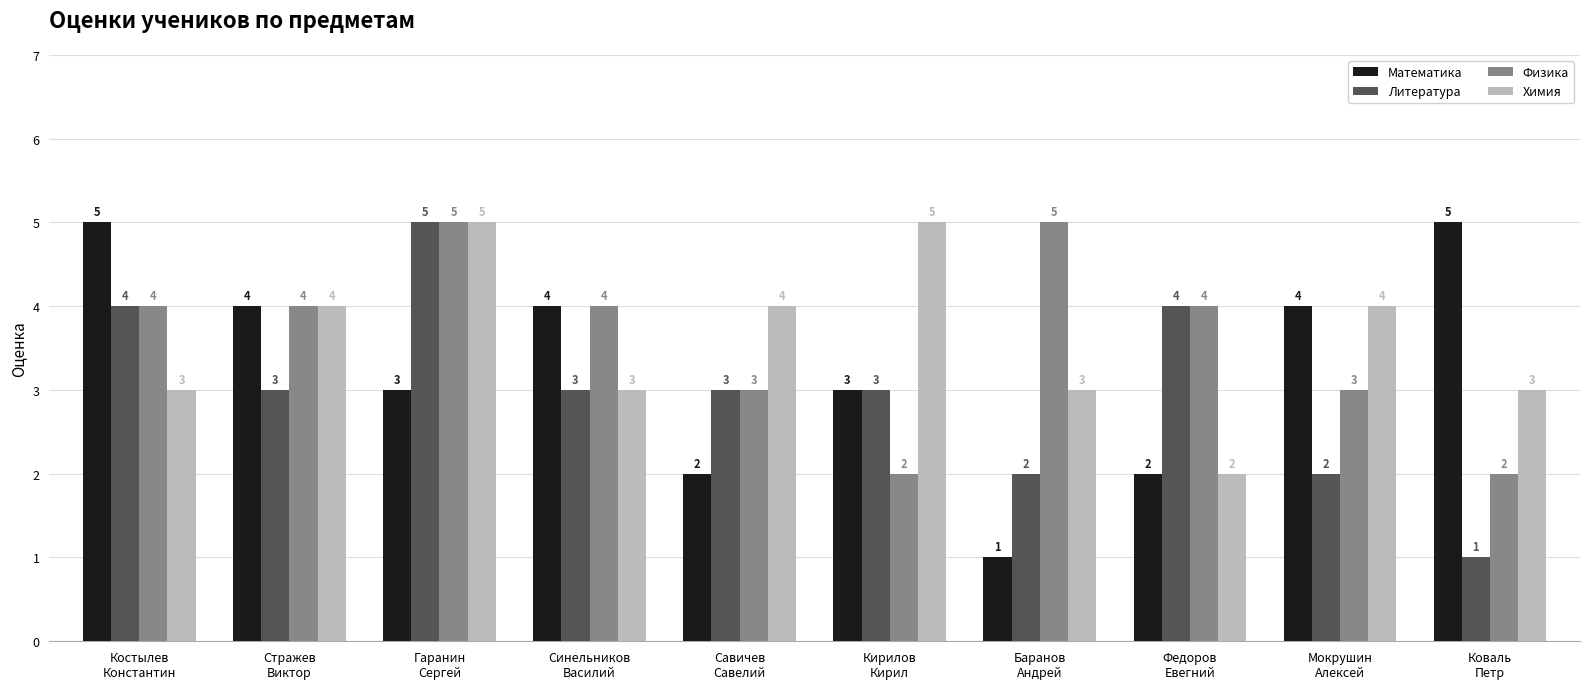

What position from the left is Коваль
Петр?

10